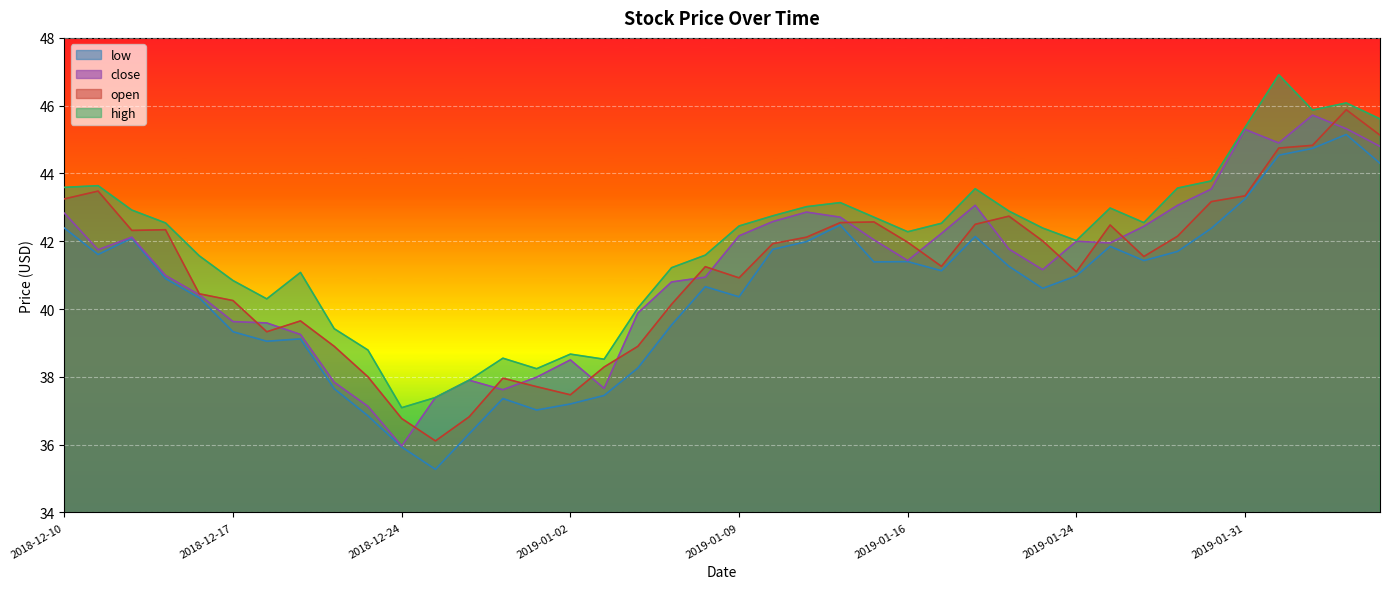

Rank the series by their maximum value, from lowest to highest.

low, close, open, high